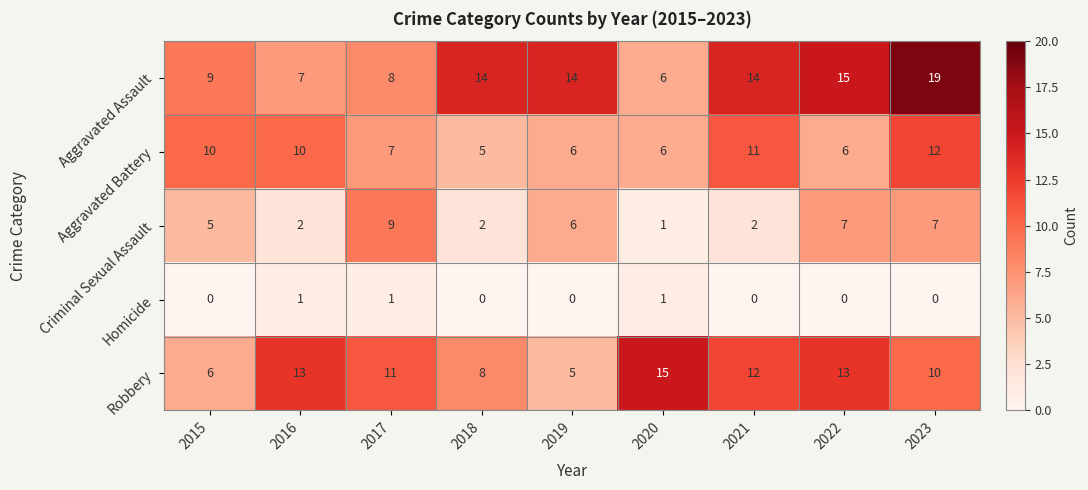

List the series in order of their peak value, highest first.

Aggravated Assault, Robbery, Aggravated Battery, Criminal Sexual Assault, Homicide